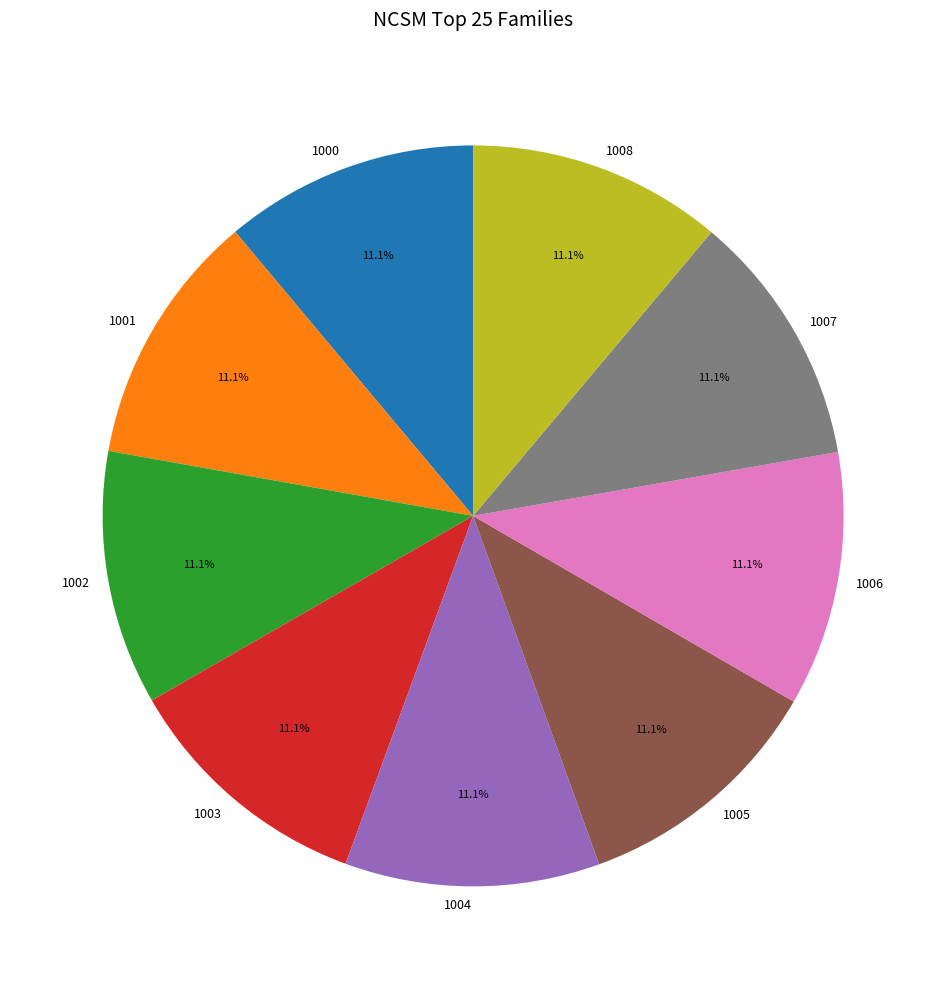

To the nearest percent, what is the average slice percentage?

11%